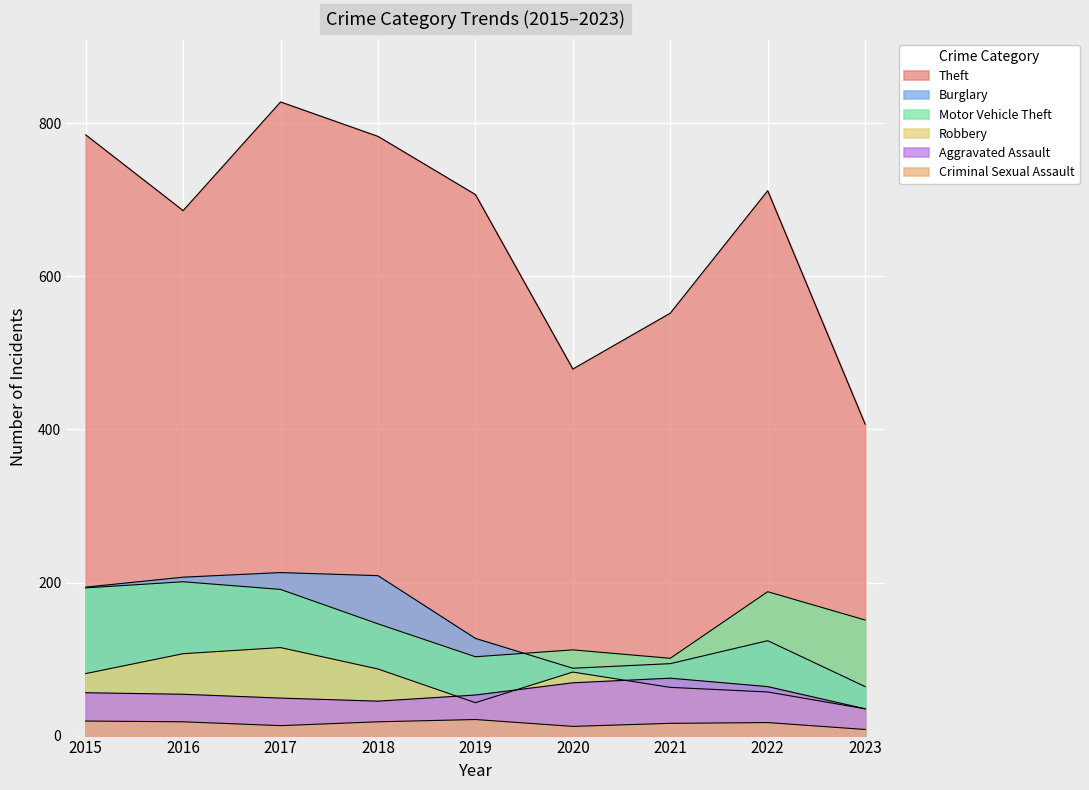

At which category does the chart reach its peak across all series?

2017